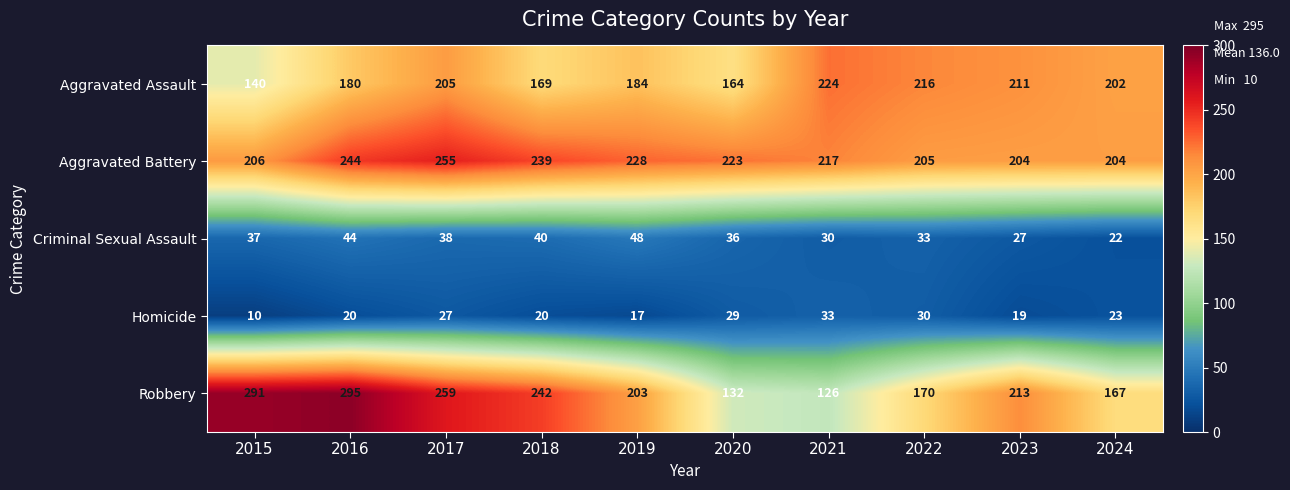

What is the difference between the maximum and minimum values in the Aggravated Battery series?

51